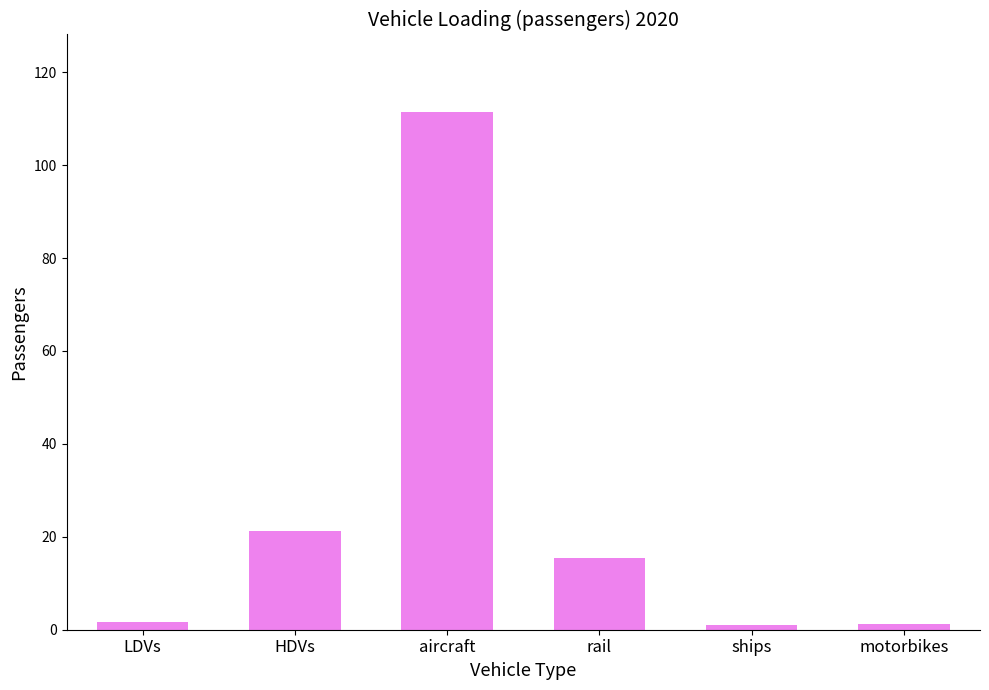

What is the difference between the maximum and minimum values?

110.4